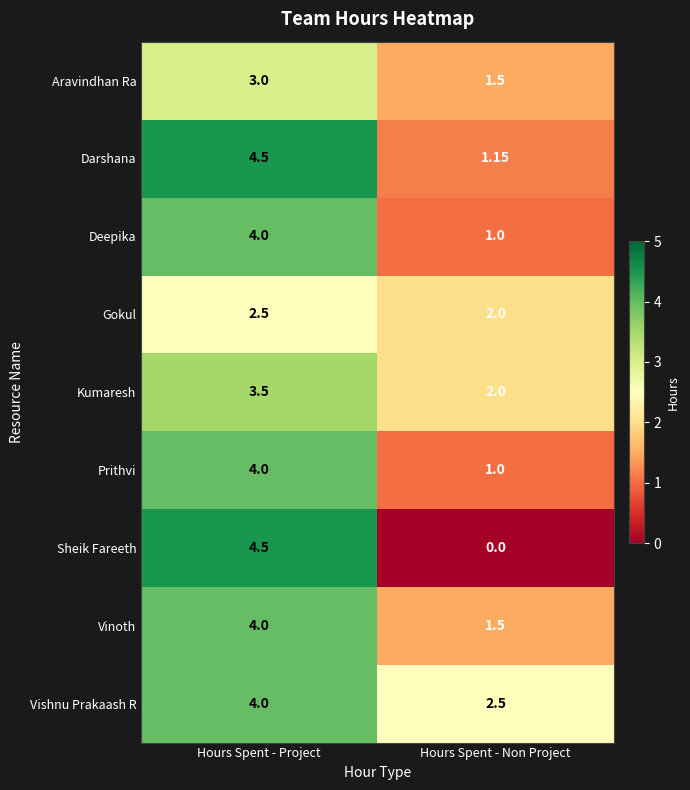

What is the total value across all series at Hours Spent - Project?

34.0